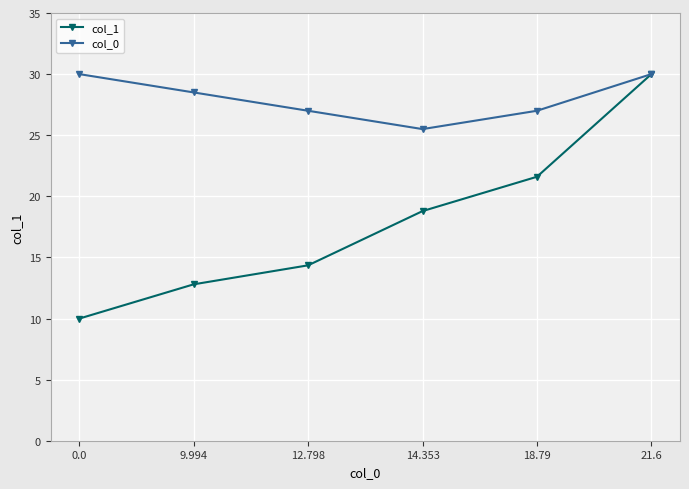

The col_1 series shows 9.8 at 12.798. True or false?

False